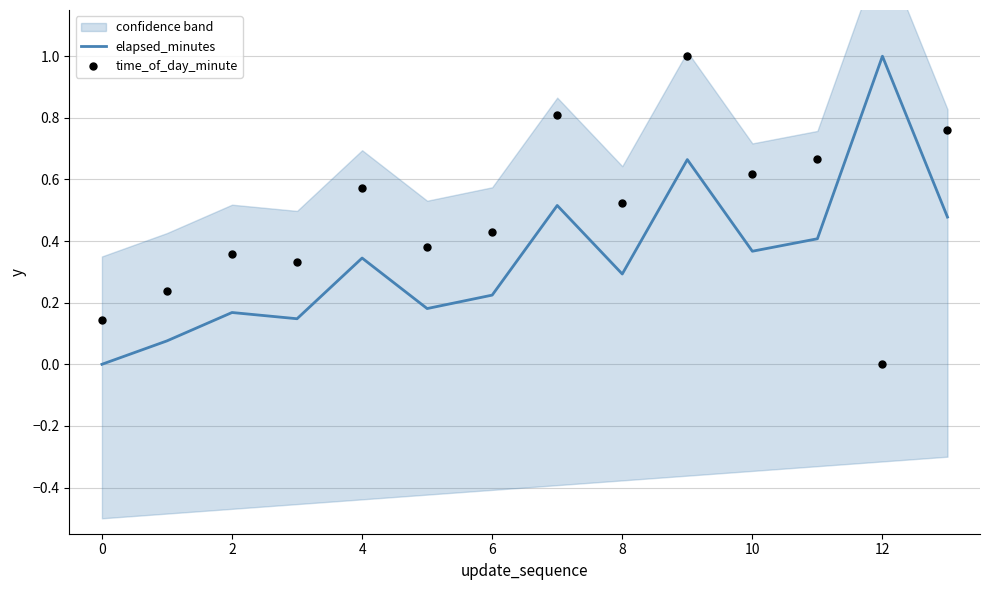

At how many categories does at least one series exceed 0?

14